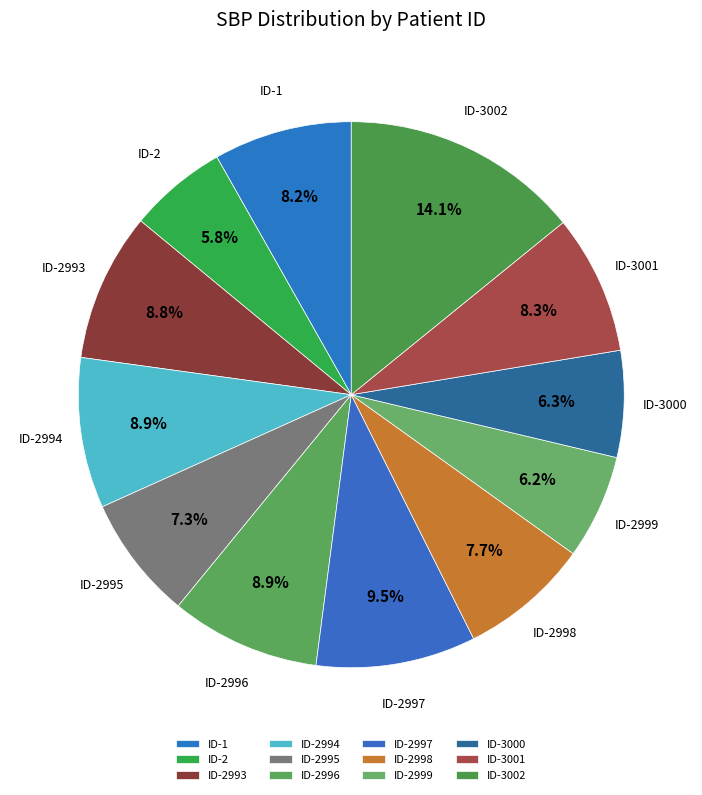

To the nearest percent, what percentage of the pie is ID-2996?

9%